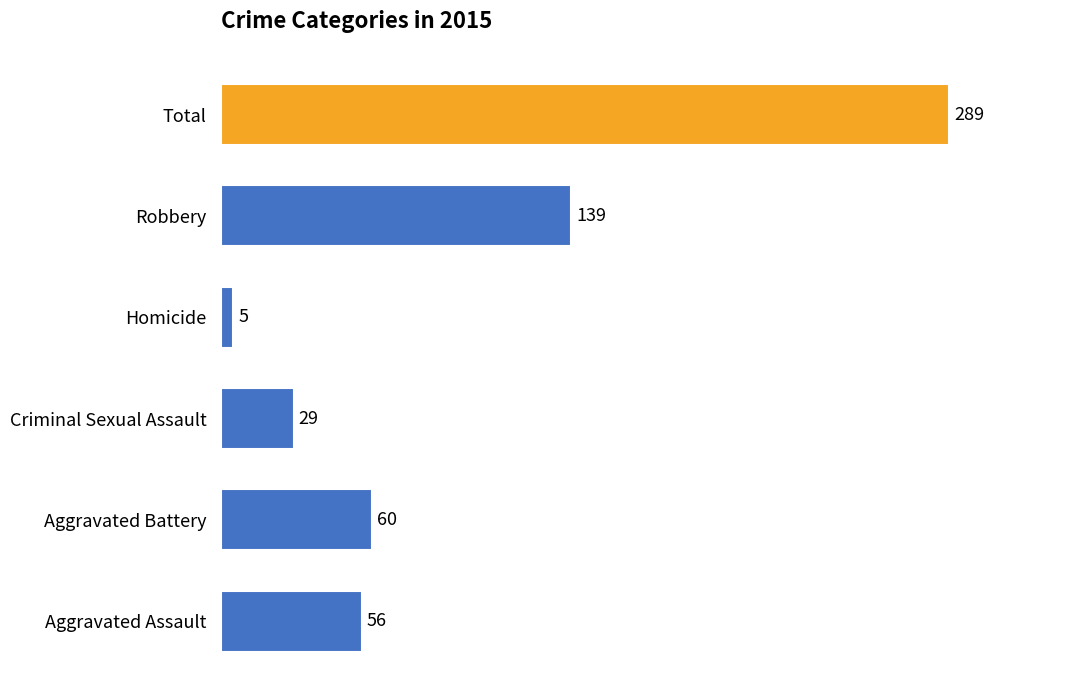

Which has a higher value, Robbery or Aggravated Battery?

Robbery